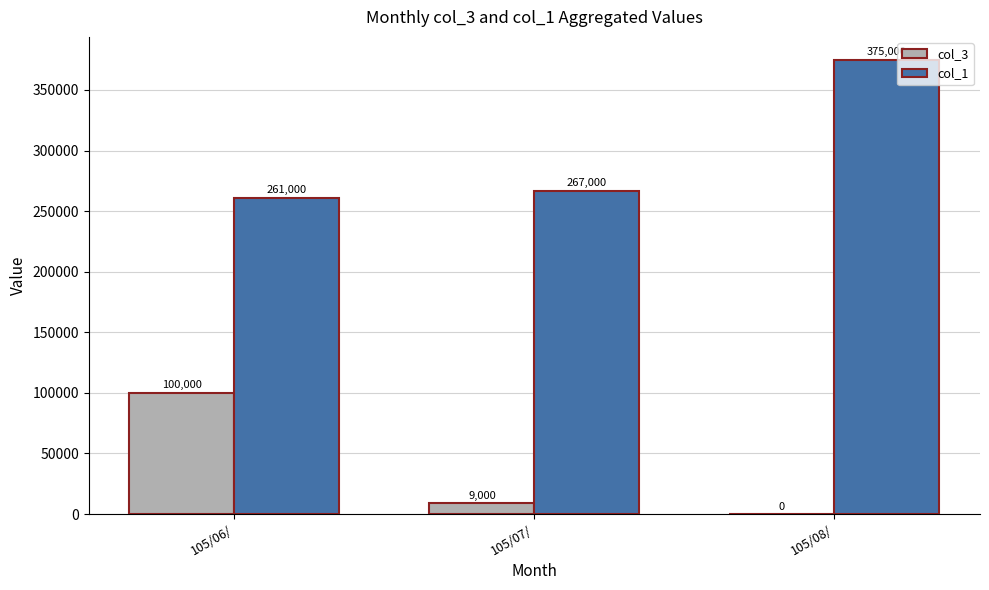

Between 105/07/ and 105/08/, which series saw the biggest shift?

col_1